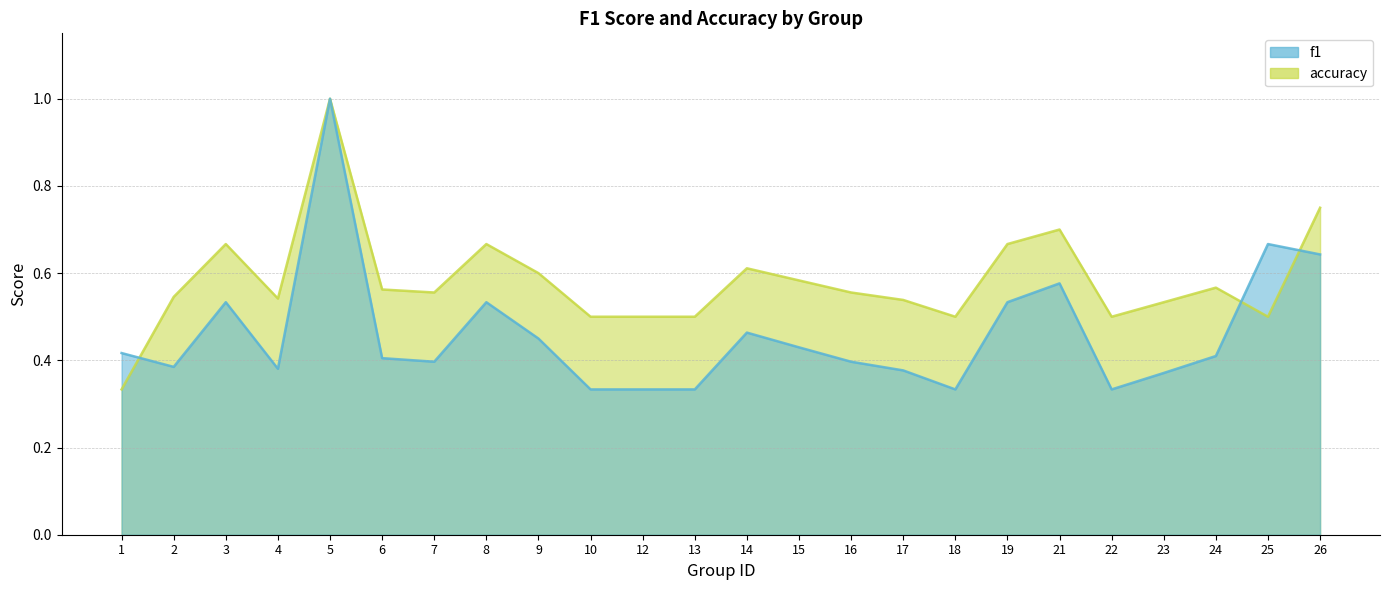

True or false: accuracy has a value of 0.5 at 17.

True